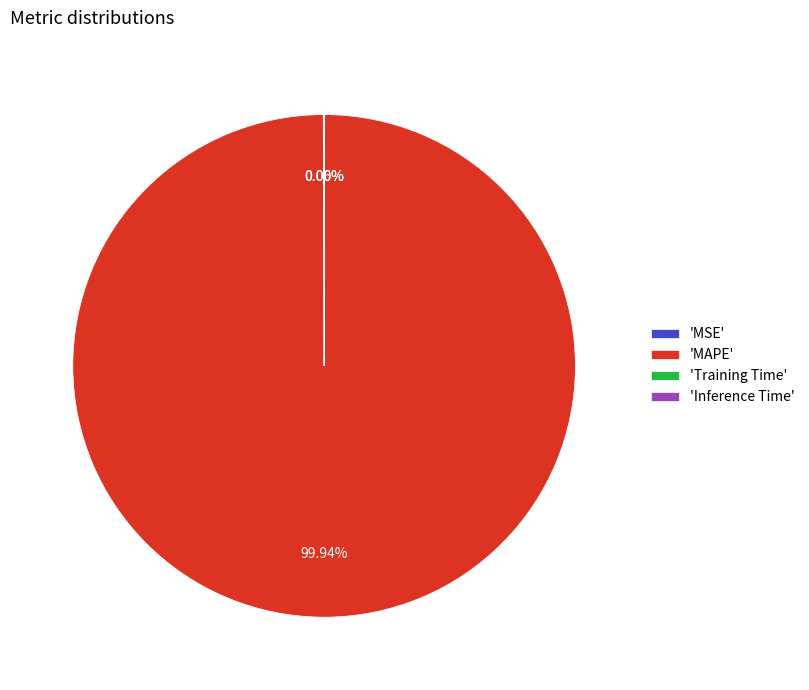

Which slice is the largest?

'MAPE'